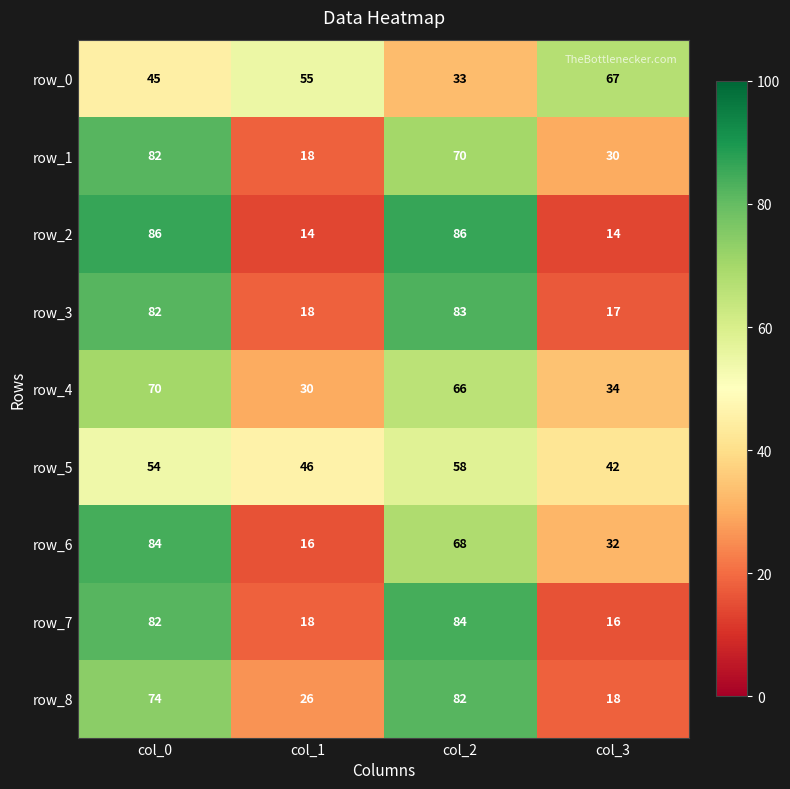

True or false: row_5 has a value of 54 at col_0.

True